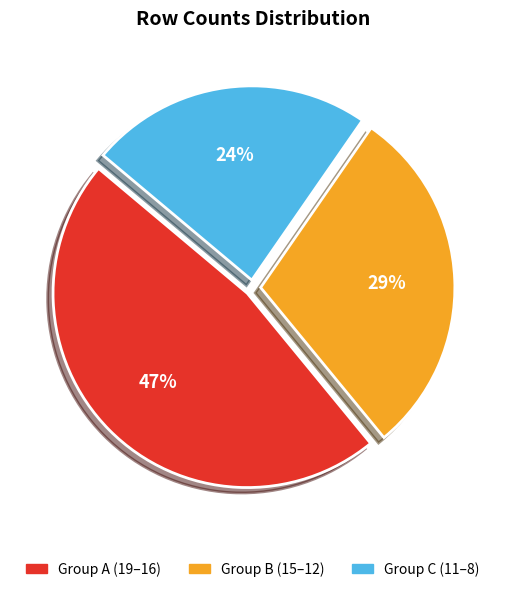

Does any single category account for the majority?

No